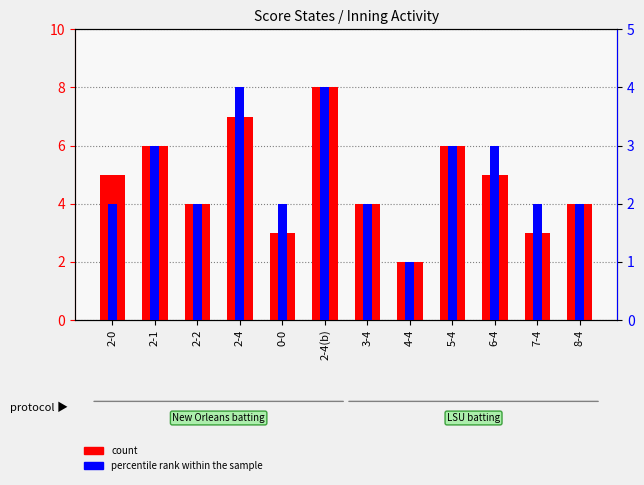

Which series has the largest range (max minus min)?

count